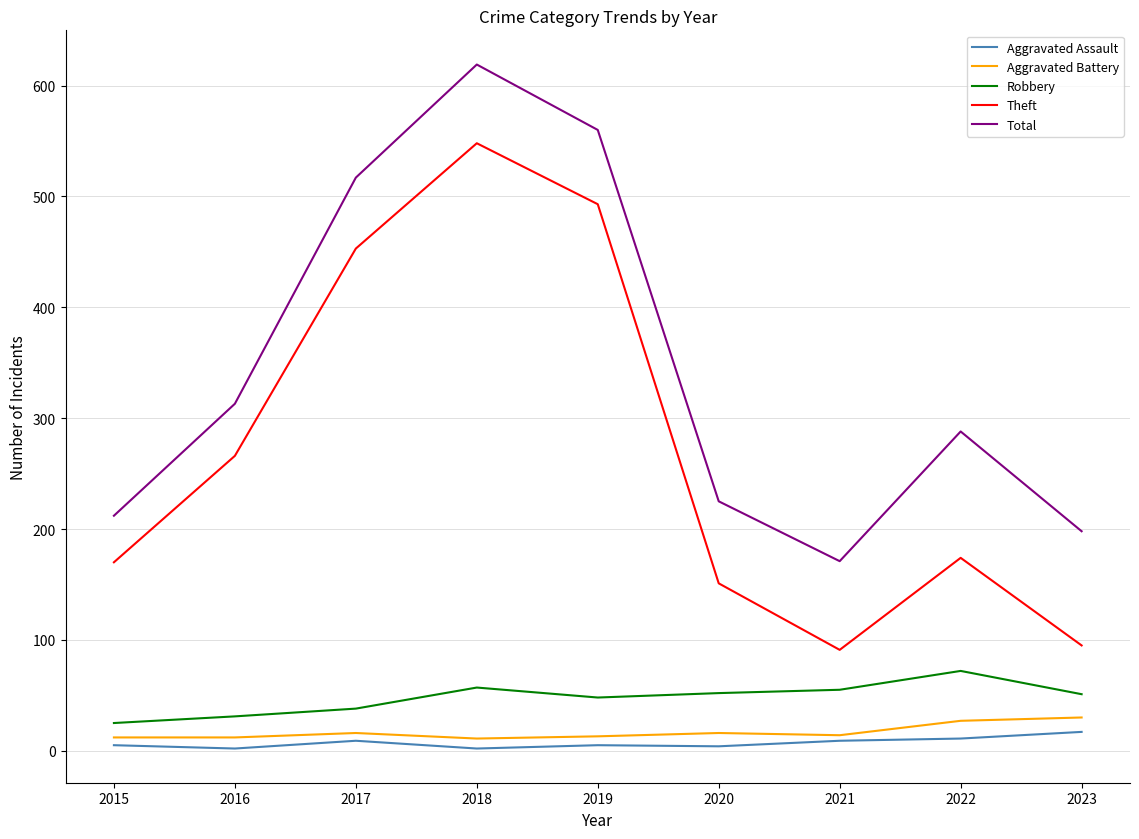

Which series changed the most between 2019 and 2023?

Theft